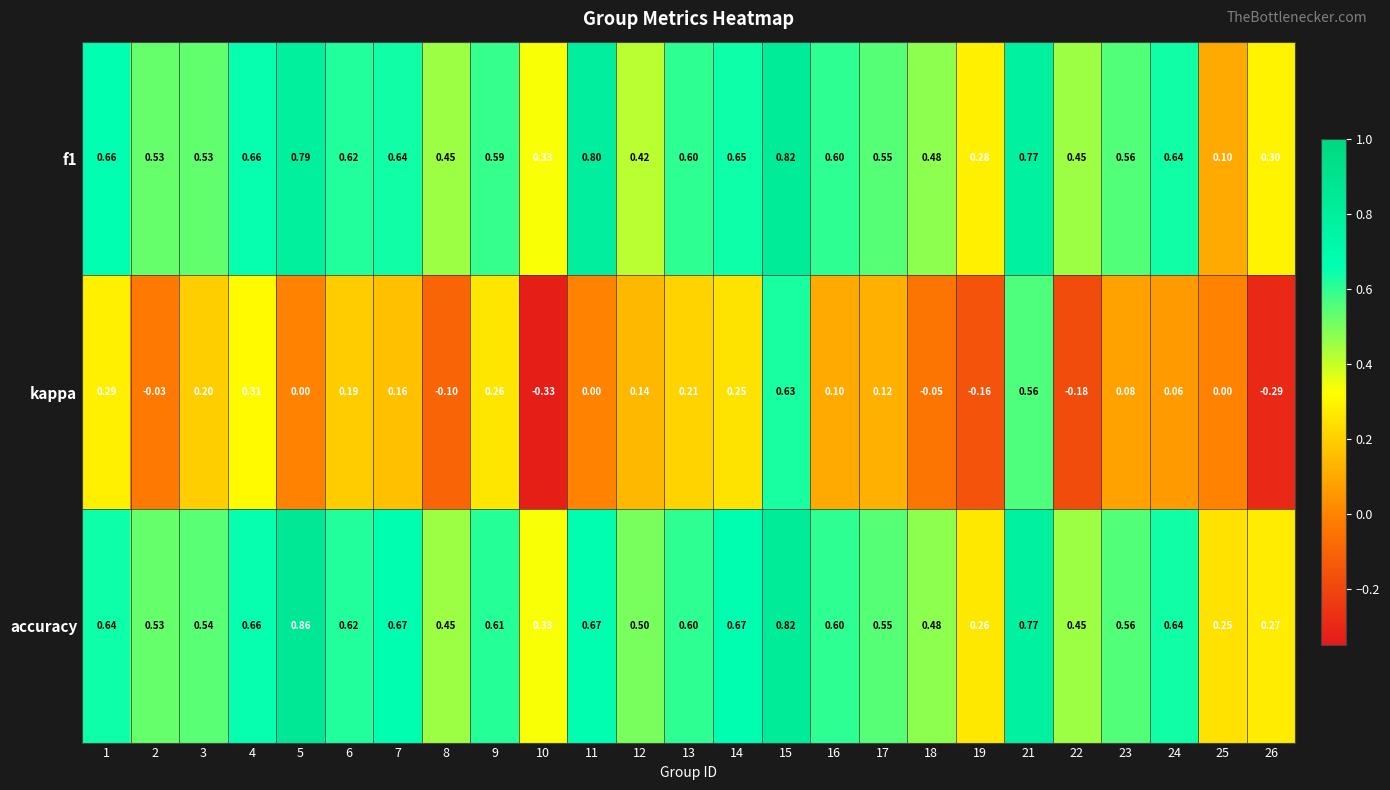

Which series changed the most between 18 and 22?

kappa